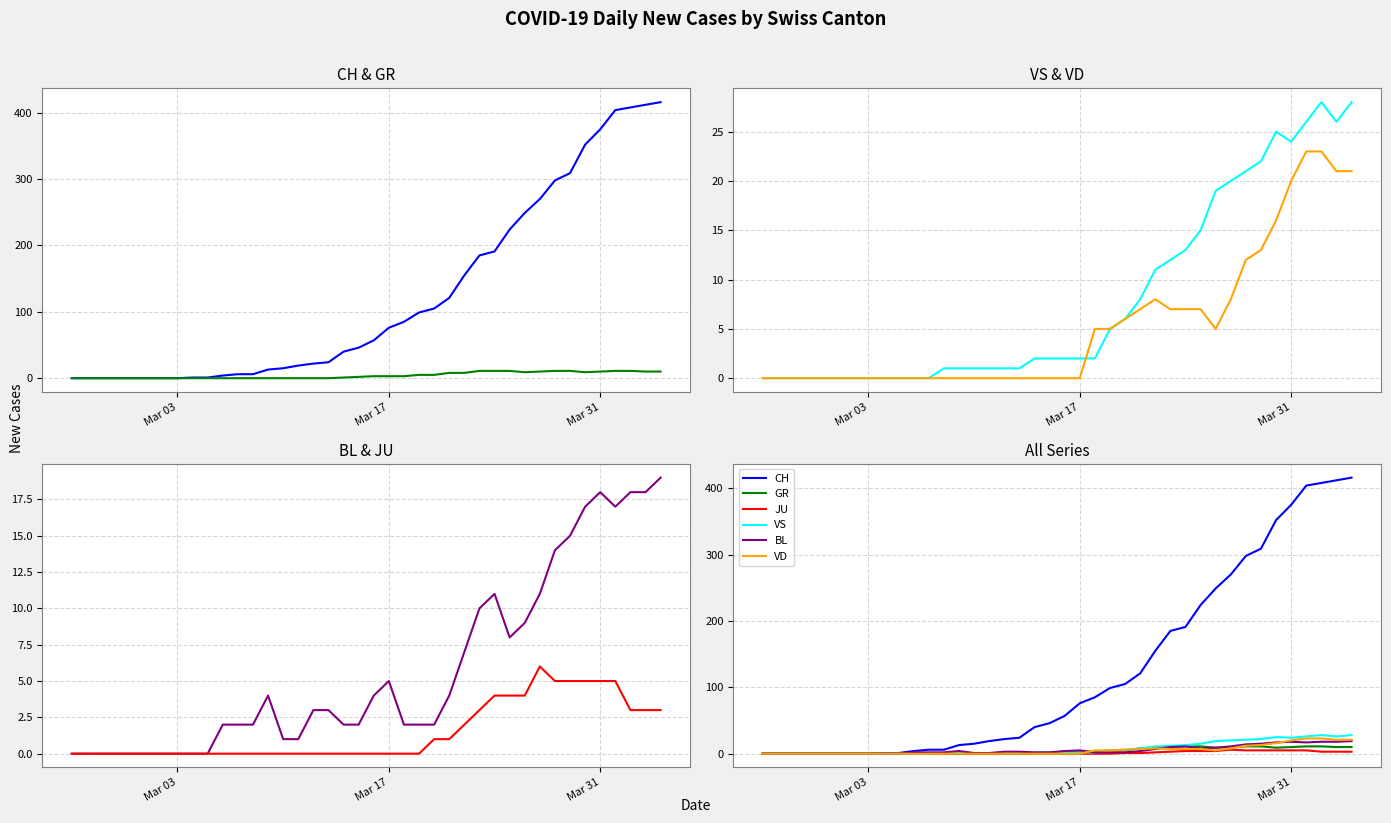

What is the difference between the highest and lowest values at Mar 31?

370